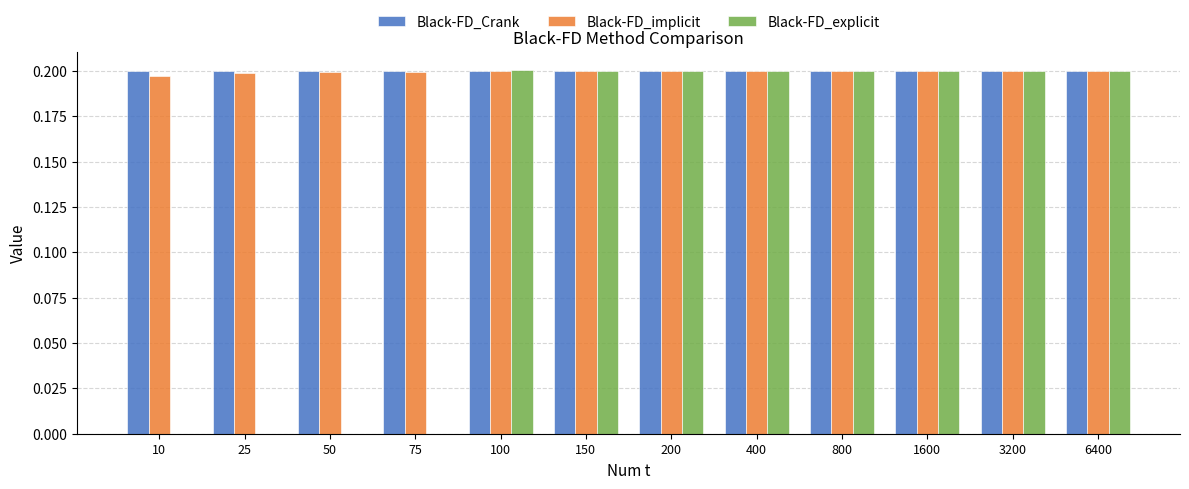

True or false: Black-FD_explicit has a value of 0.2 at 1600.

True